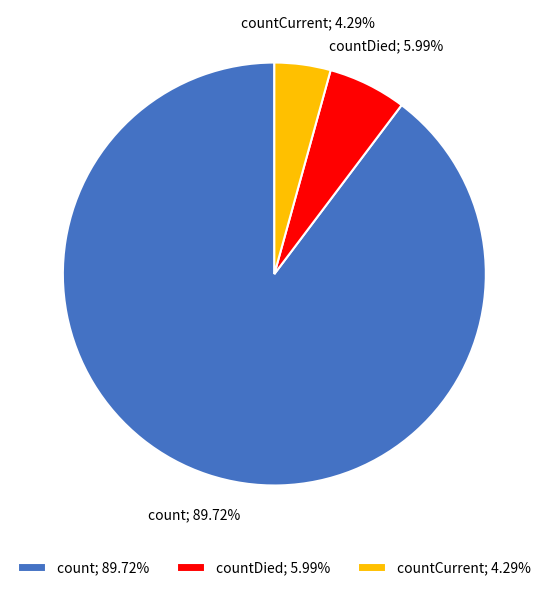

What is the majority slice?

count; 89.72%